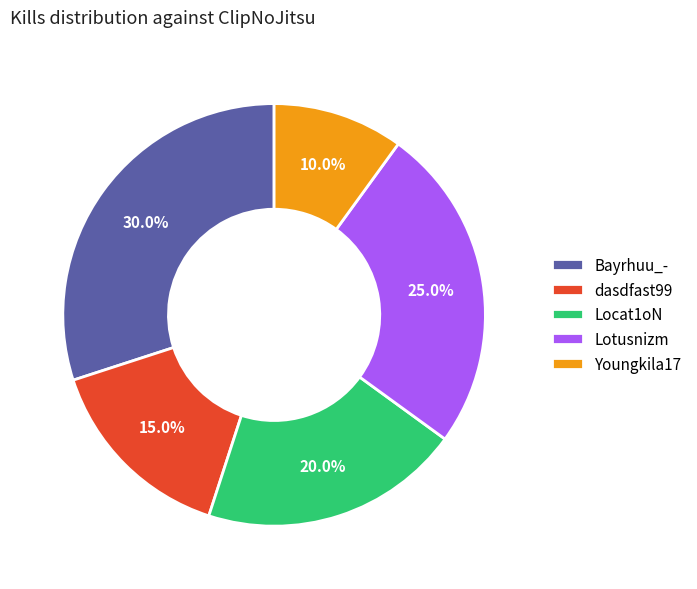

How much of the chart is everything except Youngkila17?

90.0%